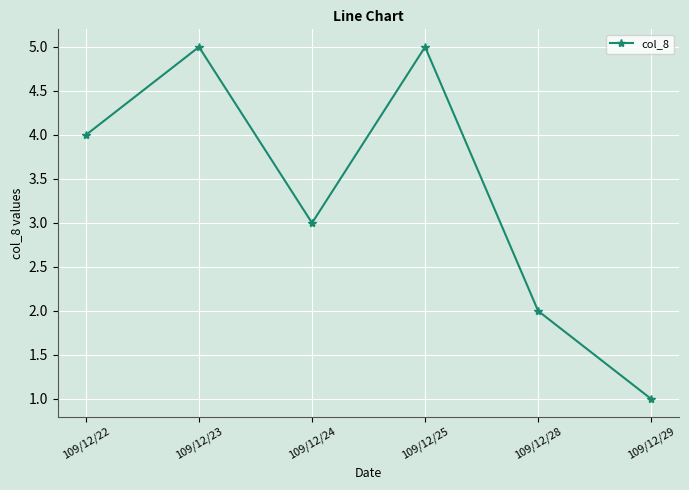

Count the number of data series in this chart.

1